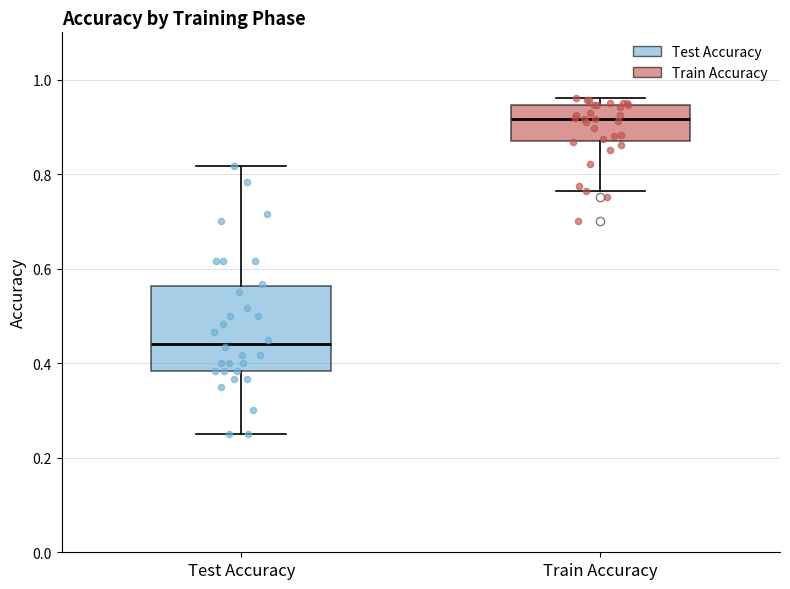

Reading left to right, transcribe this box plot: for each box, give where its median line is, the range the box spans, and where its two whiskers end, as read against the y-axis. The values are not printed on the chart, so give them approximately, as read against the axis.

Test Accuracy: median 0.44, box 0.38 to 0.56, whiskers 0.26 to 0.82
Train Accuracy: median 0.92, box 0.86 to 0.94, whiskers 0.76 to 0.96